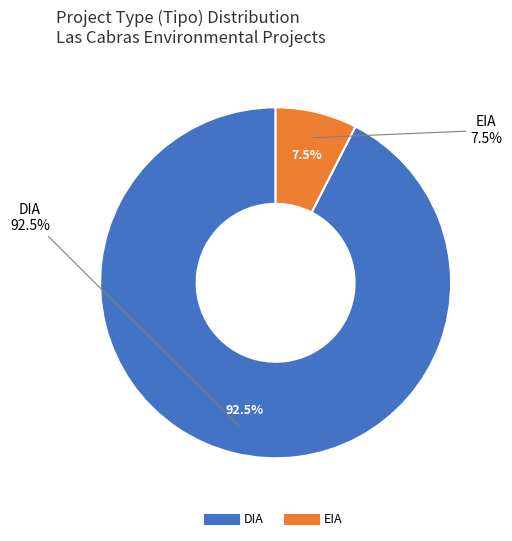

Which slice is the smallest?

EIA